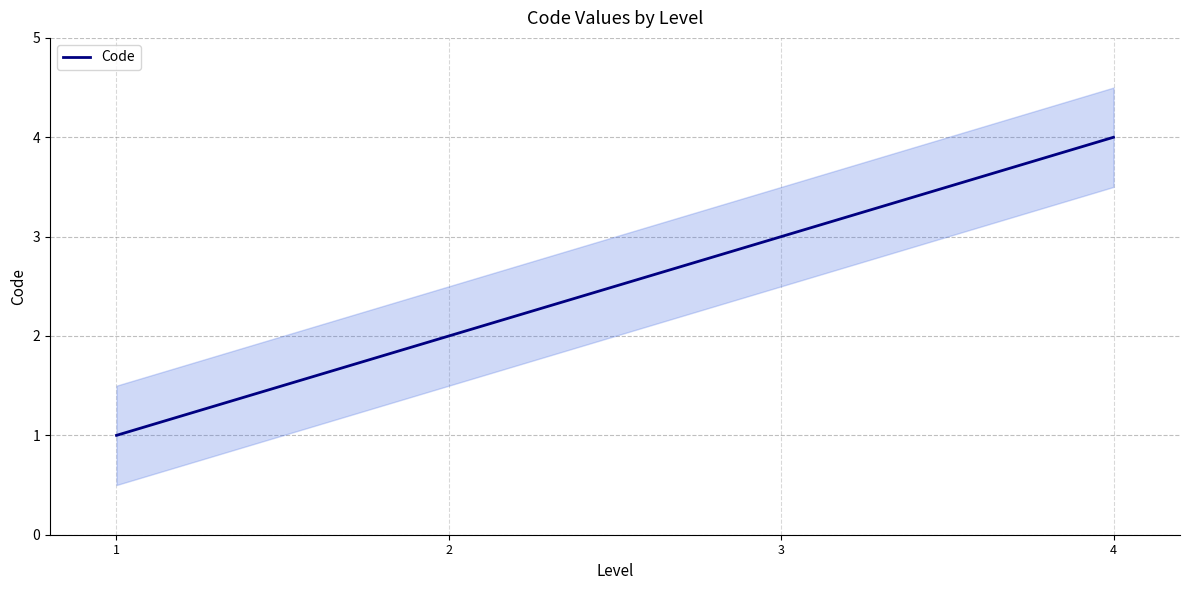

Which category has the lowest value across all series?

1